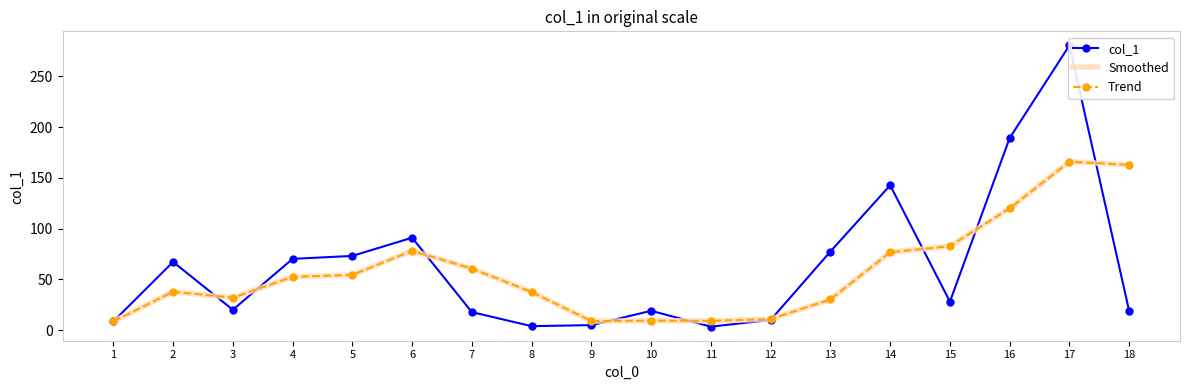

At which label does Smoothed first exceed 52?

4